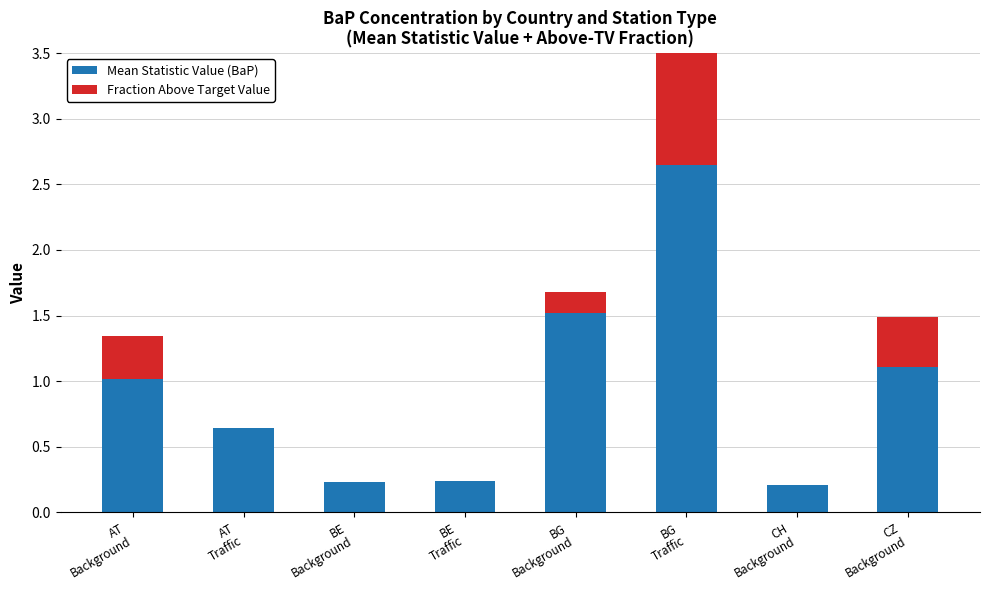

Count the Fraction Above Target Value values in the range 0 to 1.

8